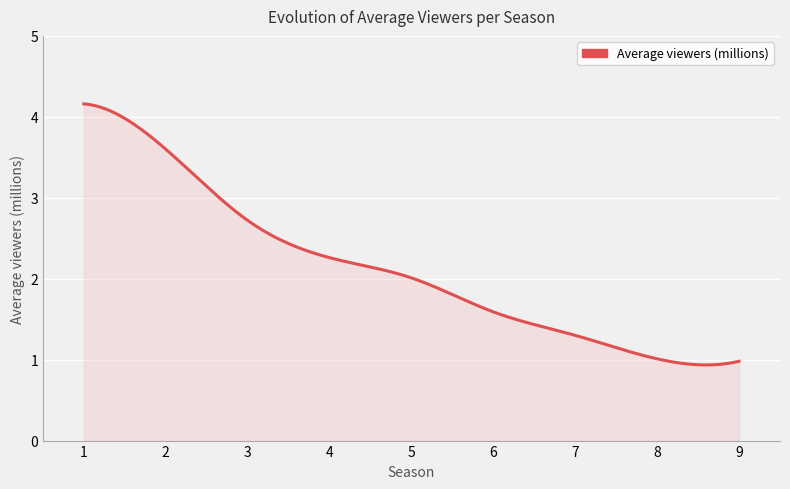

True or false: there are more than 0 points higher than both neighbors.

False